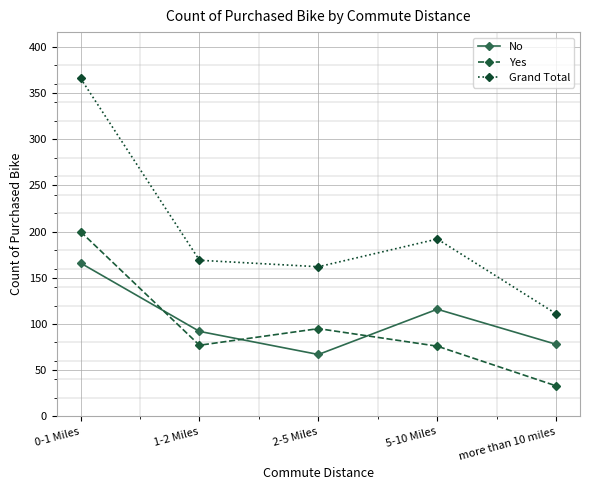

What is the highest value of the Grand Total series?

366